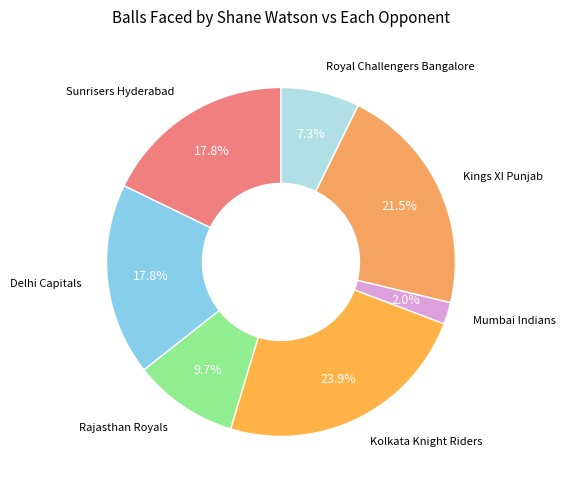

Is there a majority slice in this chart?

No